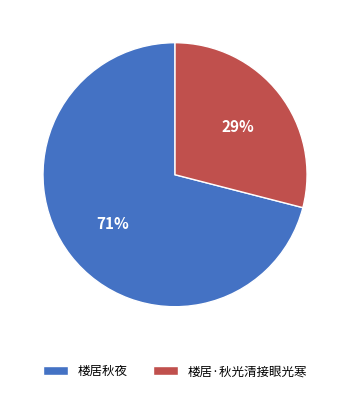

Count the number of slices in the pie.

2